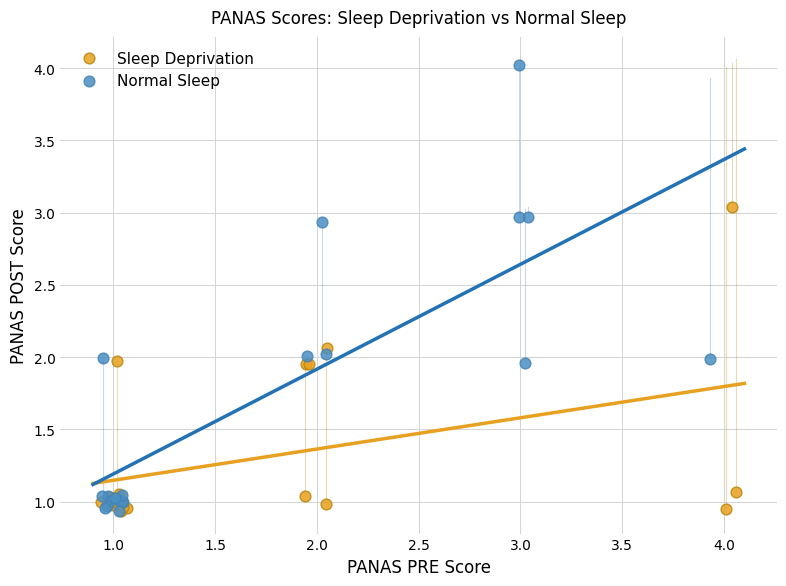

Which series has the largest Y range (max minus min)?

Normal Sleep